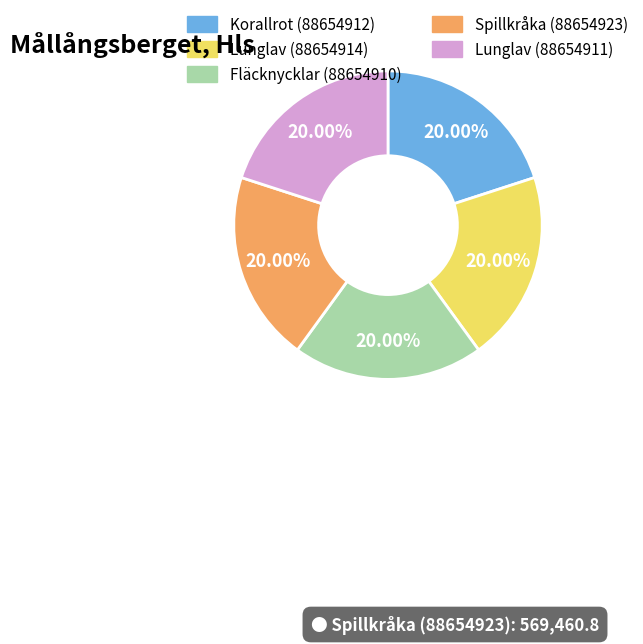

What percentage is NOT represented by Fläcknycklar (88654910)?

80.0%